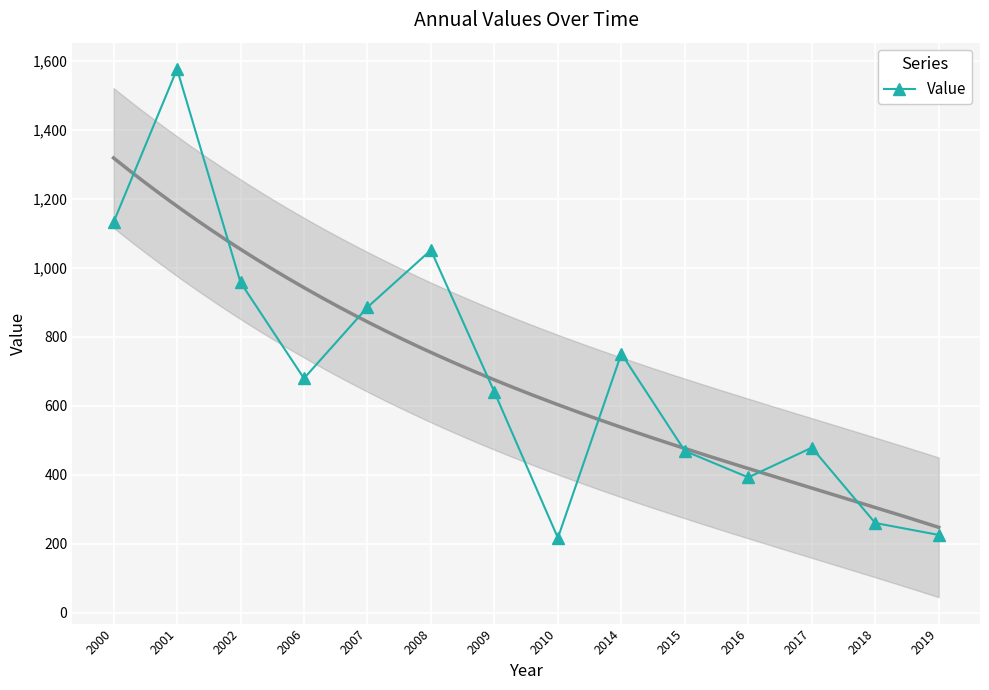

What is the average value?

693.5